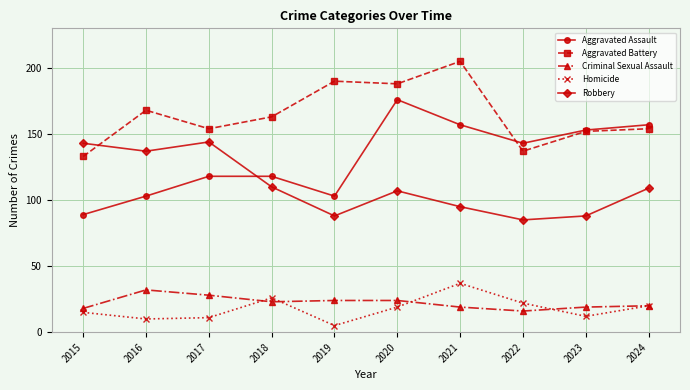

True or false: Criminal Sexual Assault has a value of 11 at 2024.

False